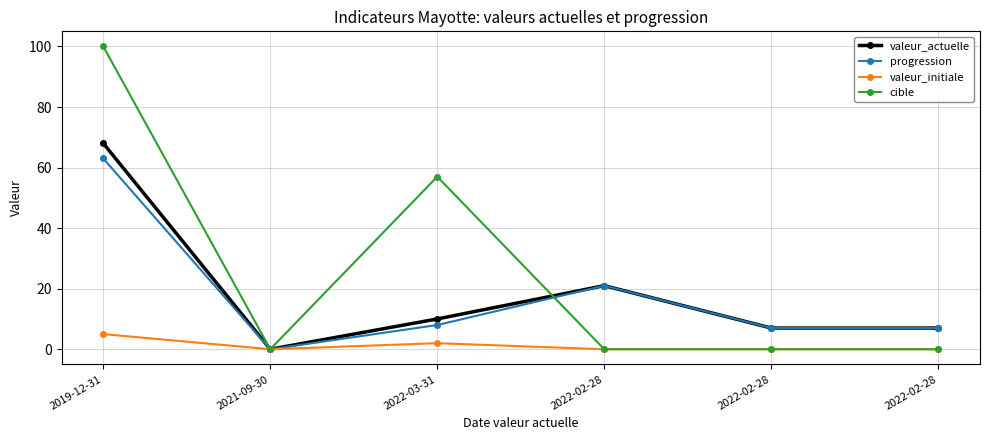

Rank the categories by progression value from highest to lowest.

2019-12-31, 2022-02-28, 2022-03-31, 2022-02-28, 2022-02-28, 2021-09-30